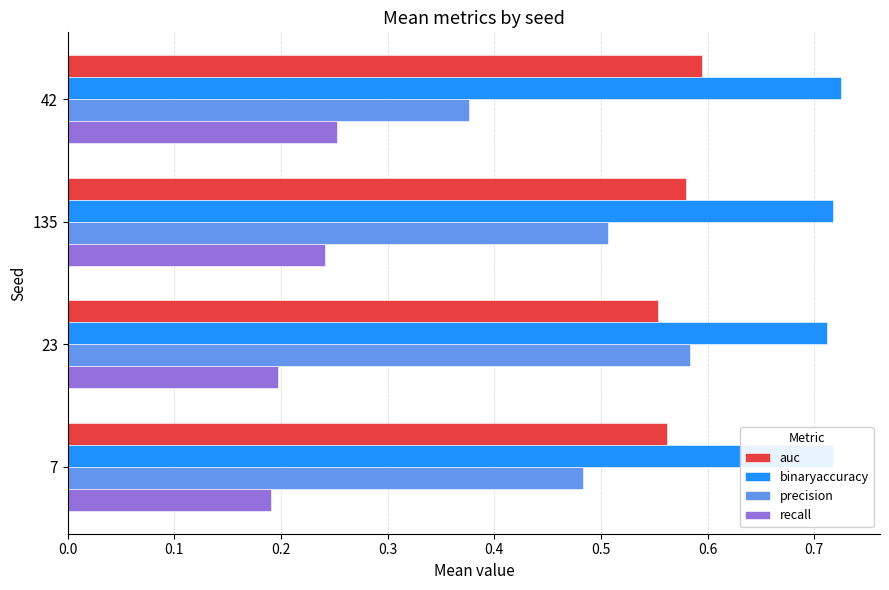

List the series in order of their overall mean, highest first.

binaryaccuracy, auc, precision, recall